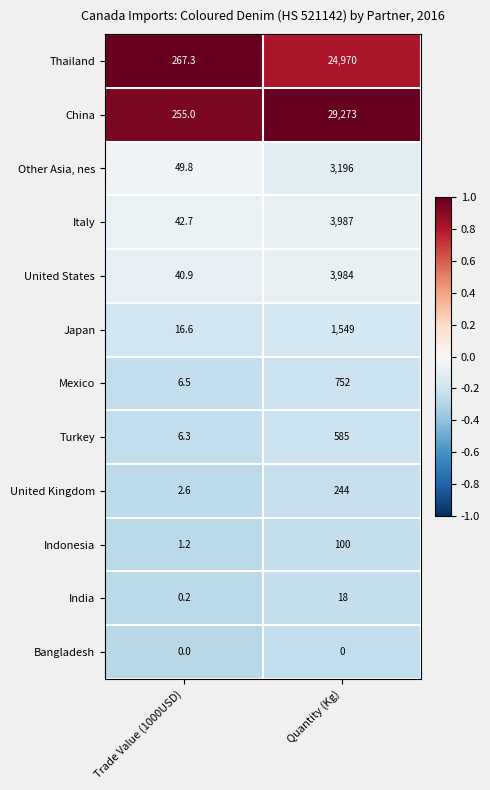

Count the number of categories in the chart.

2